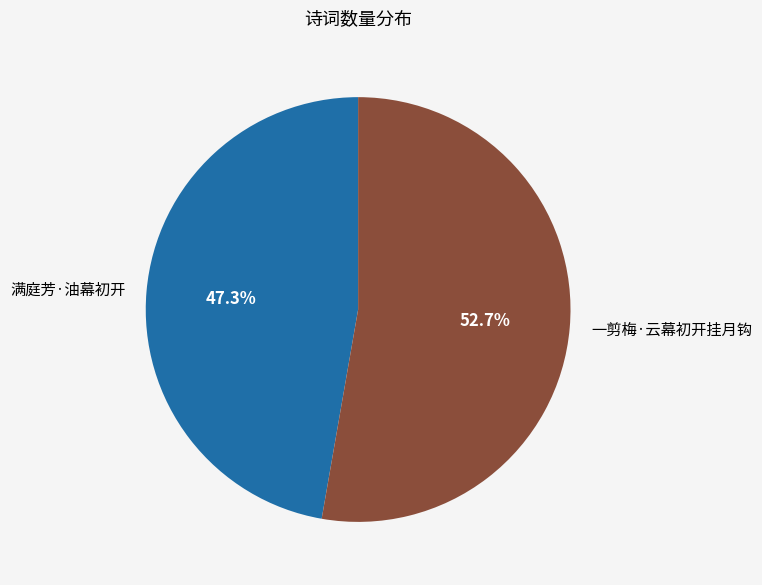

How much of the chart is everything except 满庭芳·油幕初开?

52.7%